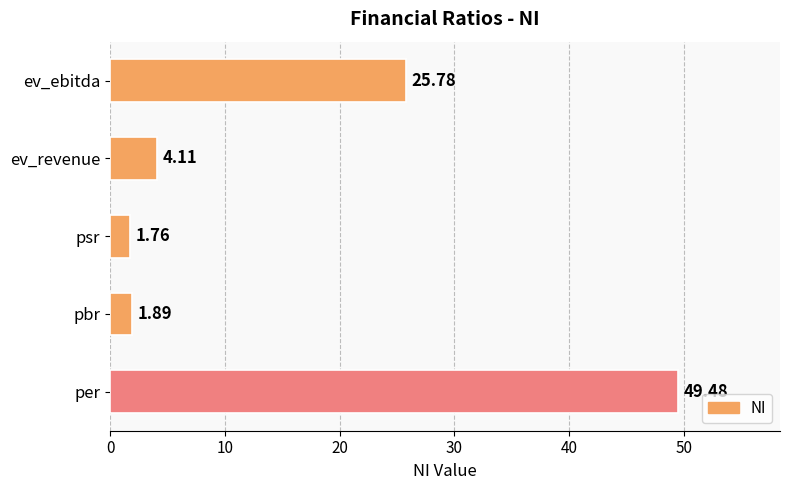

Rank the categories by value from highest to lowest.

per, ev_ebitda, ev_revenue, pbr, psr